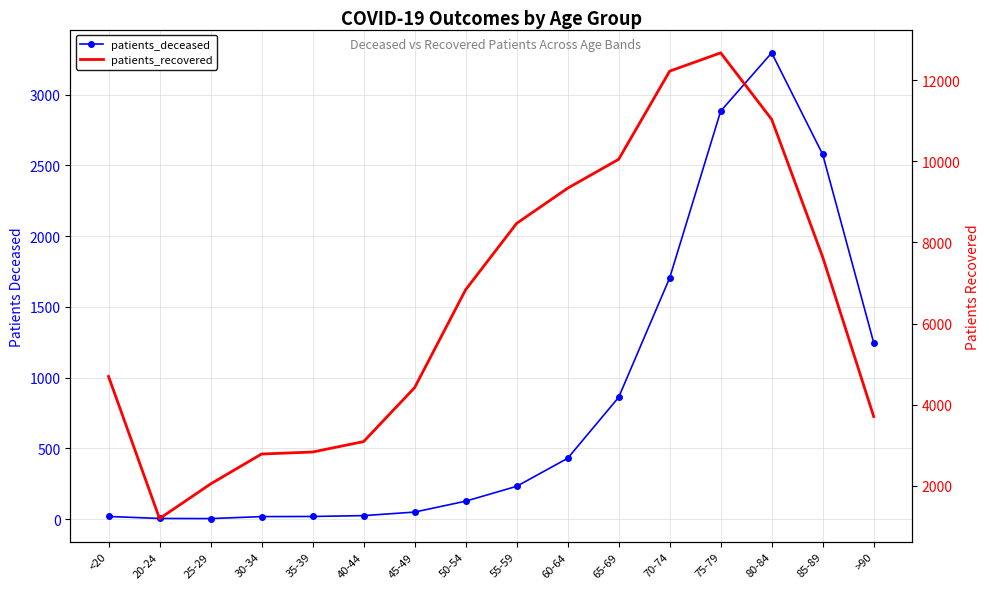

Is the value of patients_deceased at 85-89 greater than the value of patients_recovered at 30-34?

No